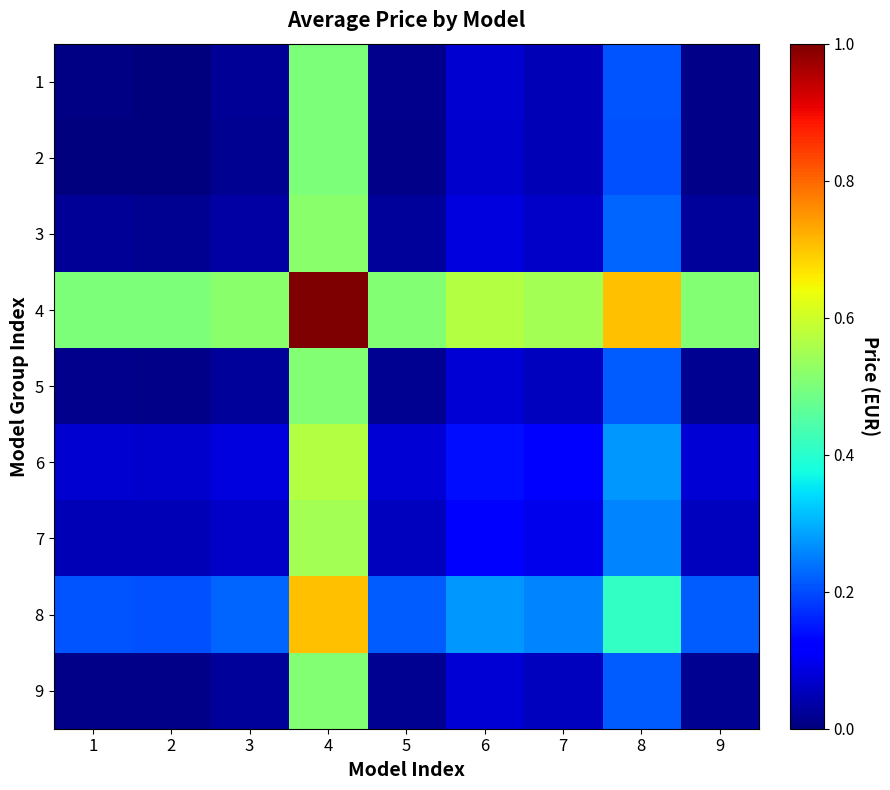

What is the difference between the highest and lowest values at 7?

0.5